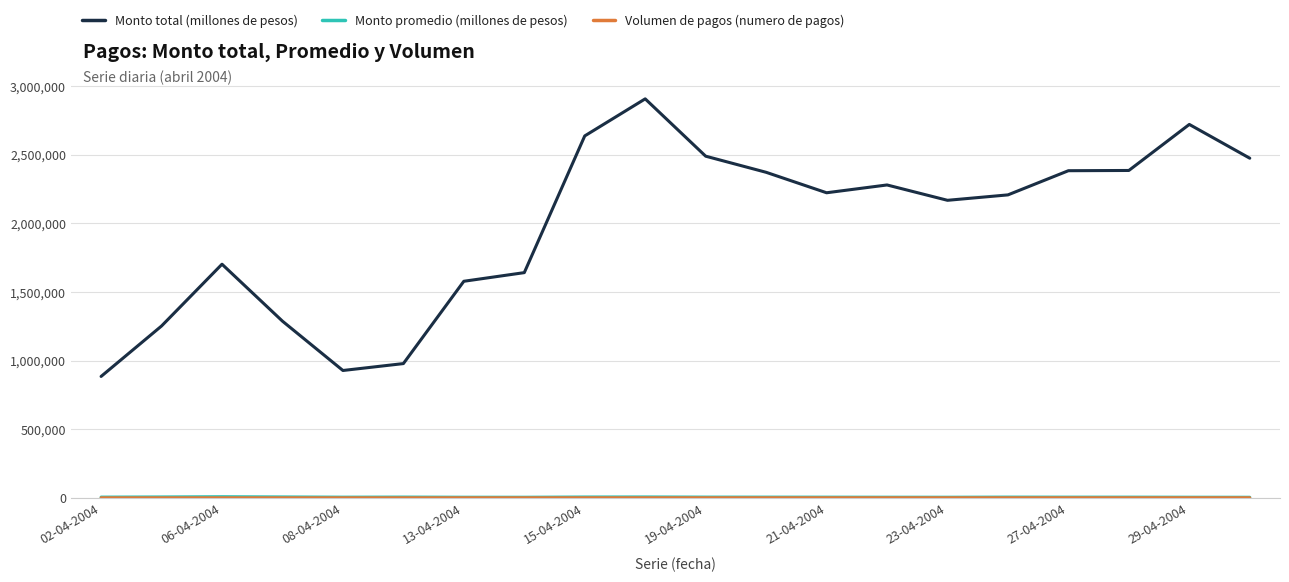

What is the greatest value displayed?

2908036